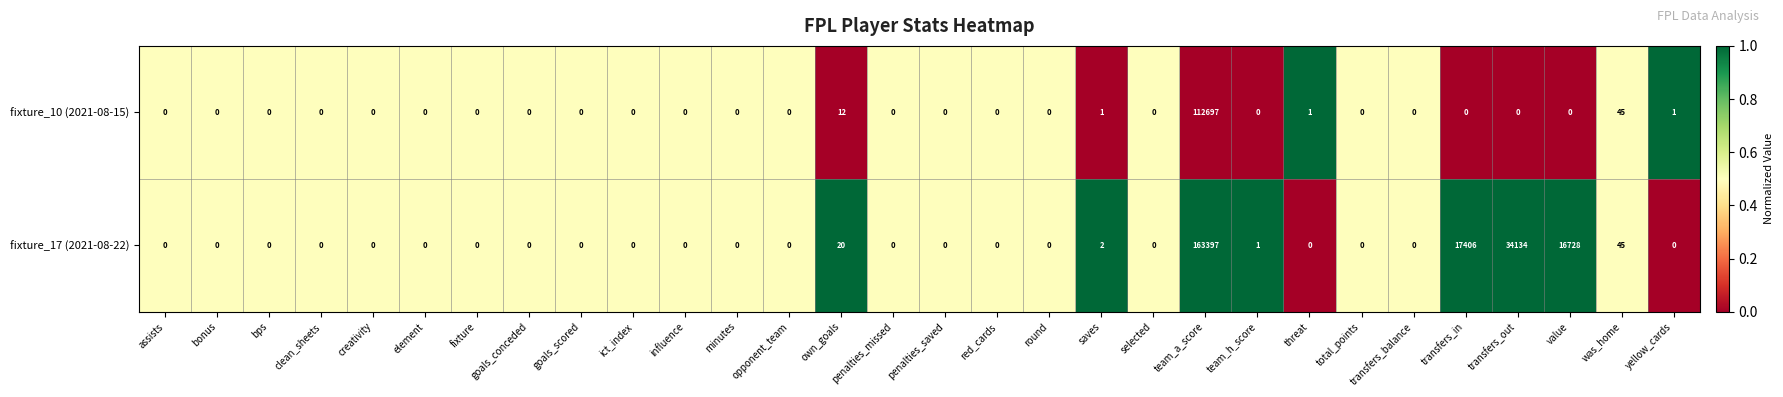

True or false: fixture_17 (2021-08-22) has a value of 28371 at transfers_in.

False